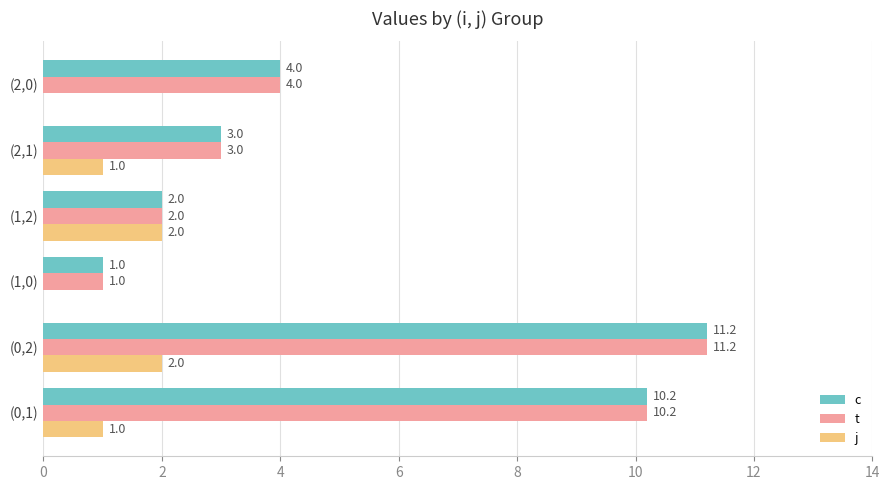

What is the approximate value of j at (0,1)?

1.0